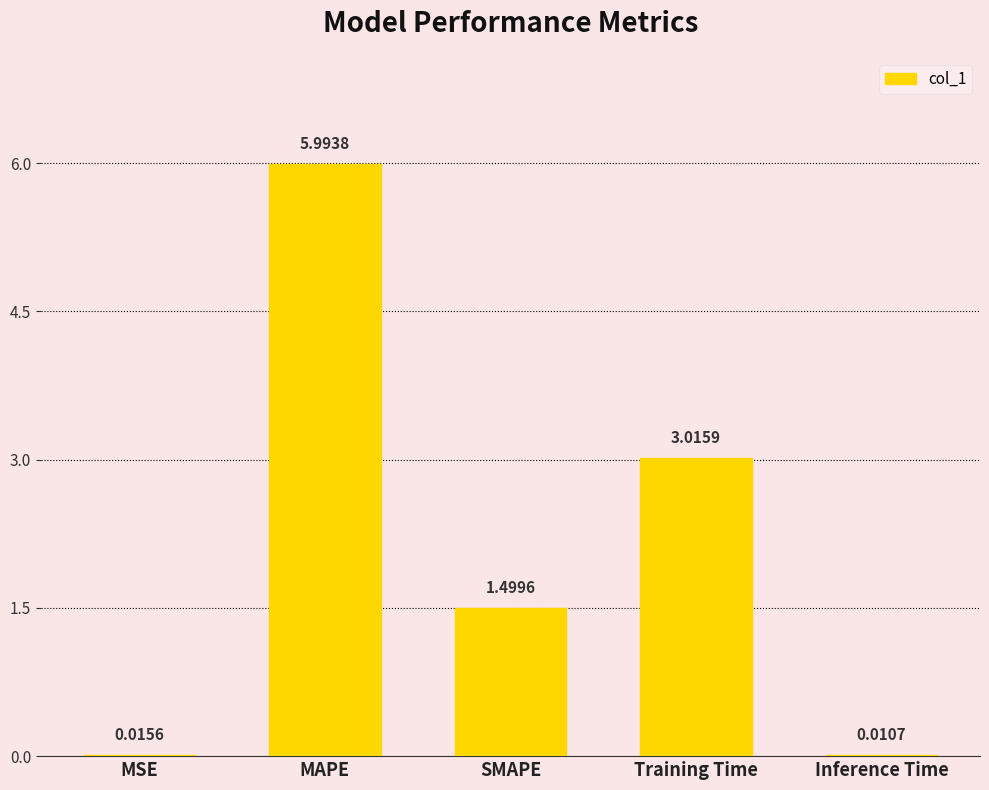

What is the sum of all values?

10.5